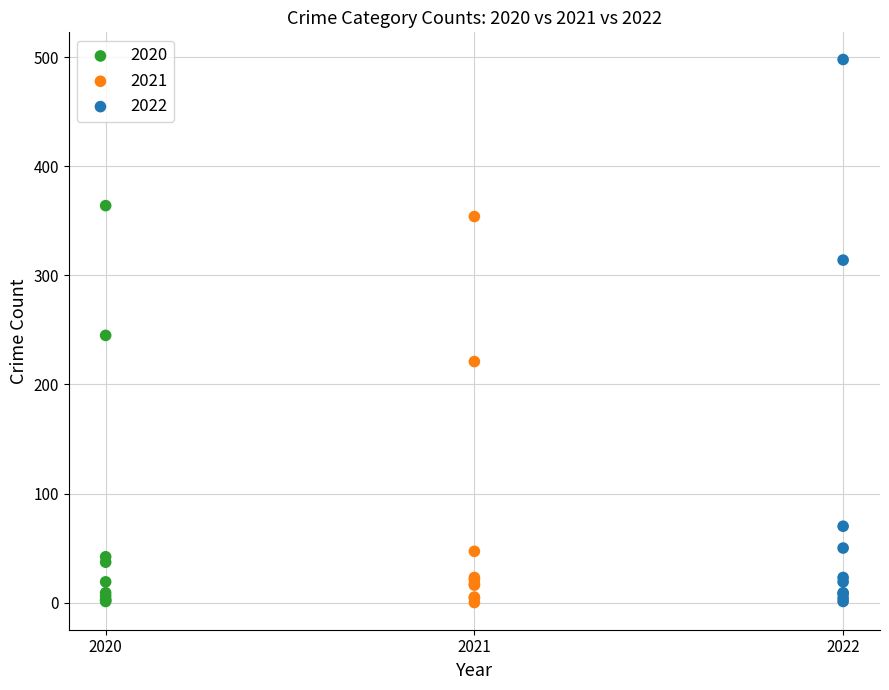

Which series contains the highest Y value?

2022